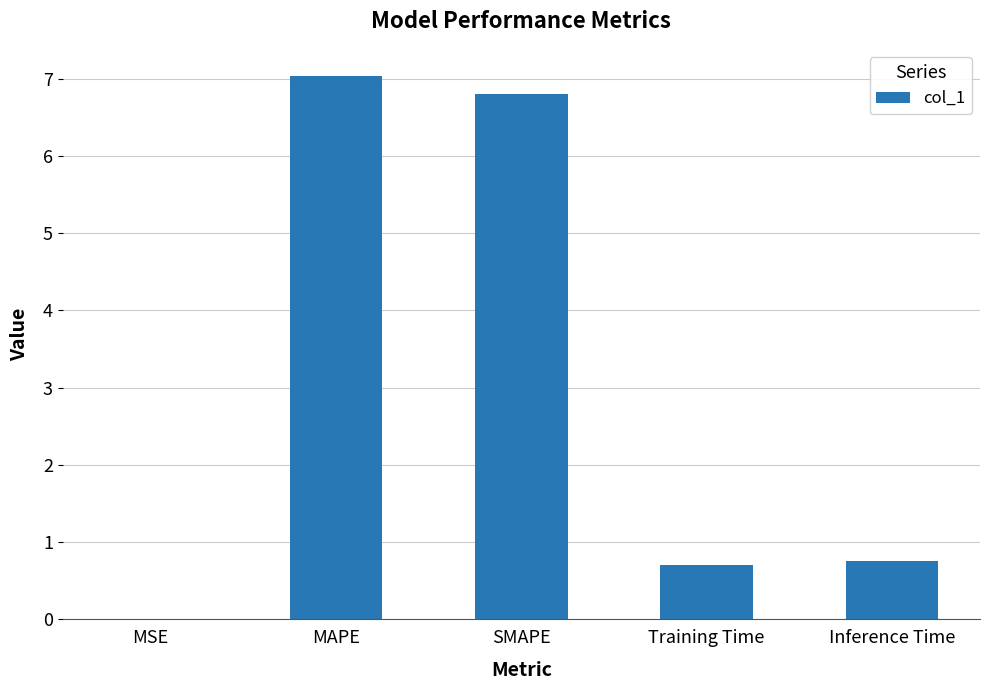

The chart shows a value of 8.9 at SMAPE. True or false?

False